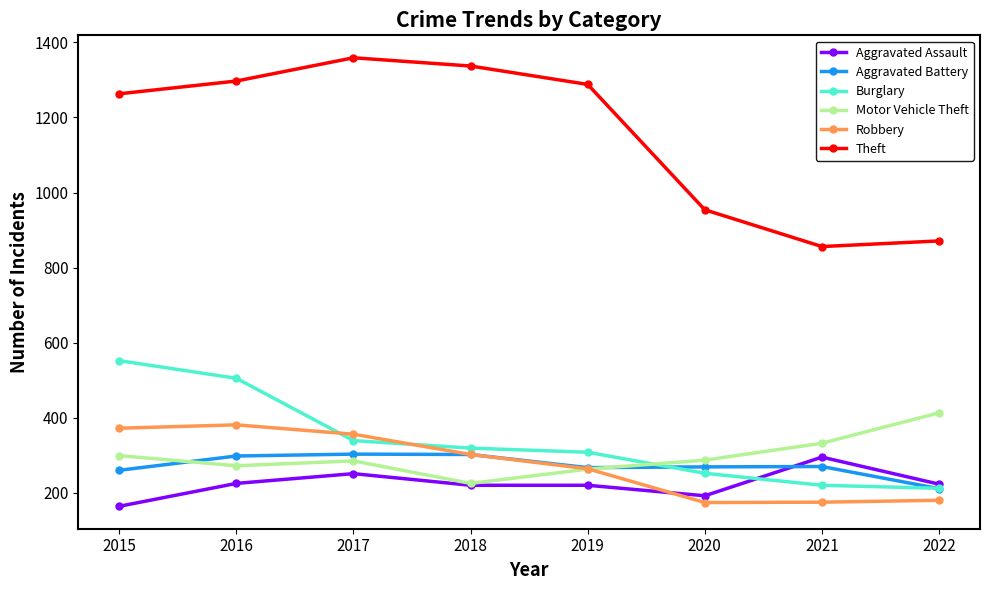

What is the total value across all series at 2016?

2978